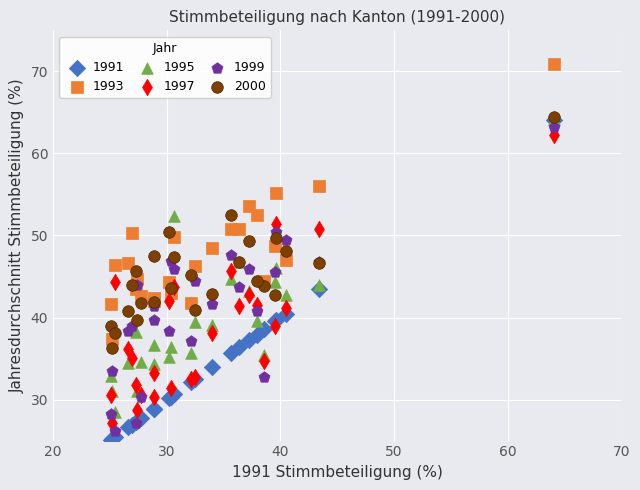

What are all the series names shown in the legend?

1991, 1993, 1995, 1997, 1999, 2000